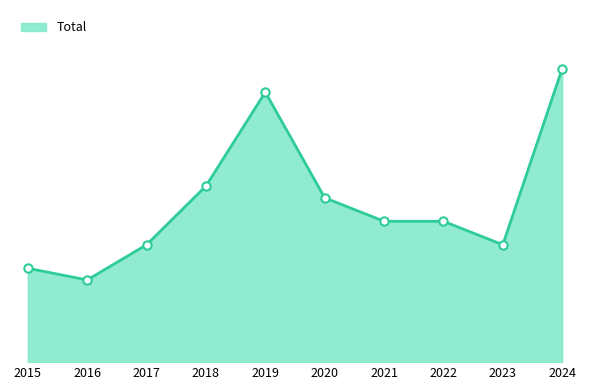

The chart shows a value of 8 at 2021. True or false?

False